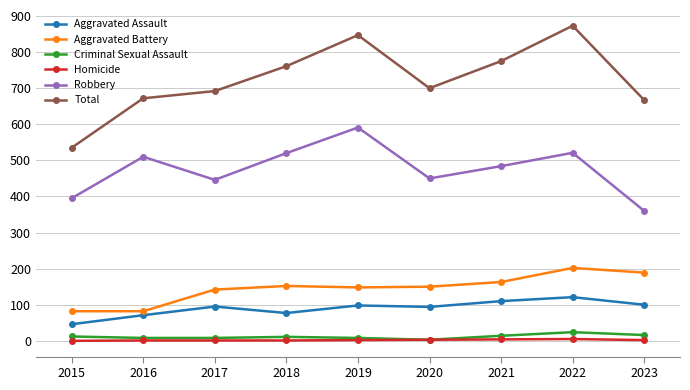

Is it true that Total equals 672 at 2016?

True